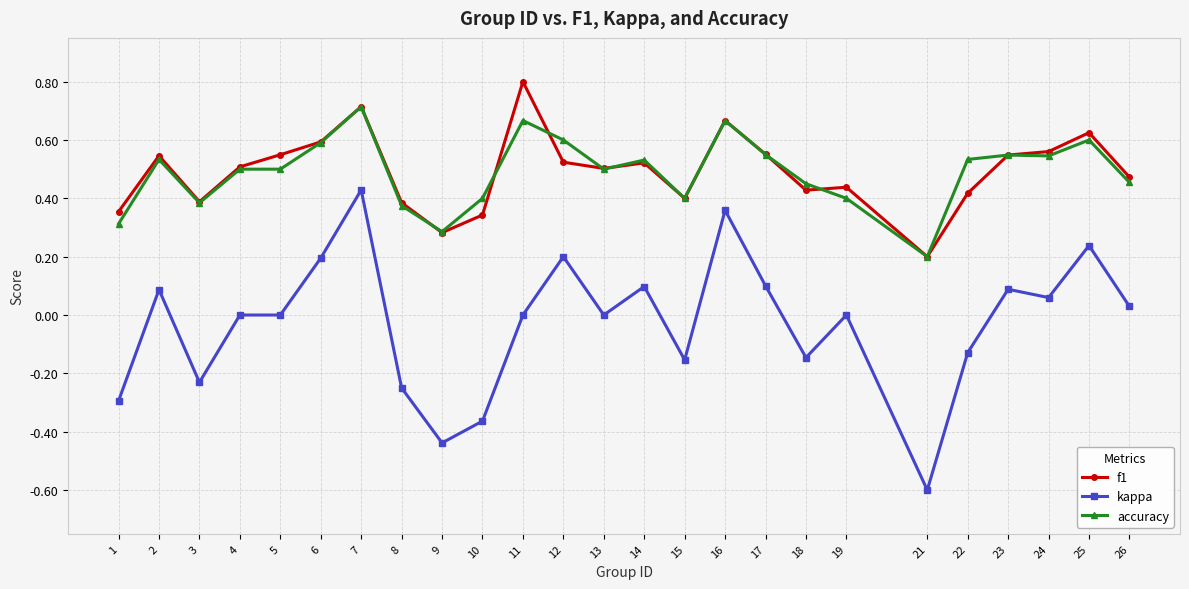

At which label does accuracy reach its peak?

7